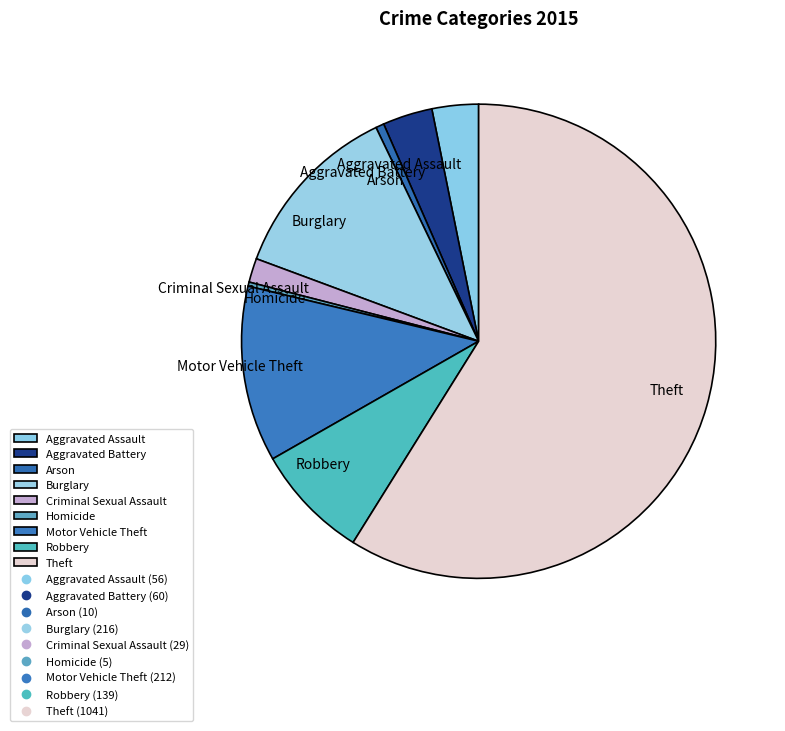

The Criminal Sexual Assault slice represents 2% of the pie. True or false?

True